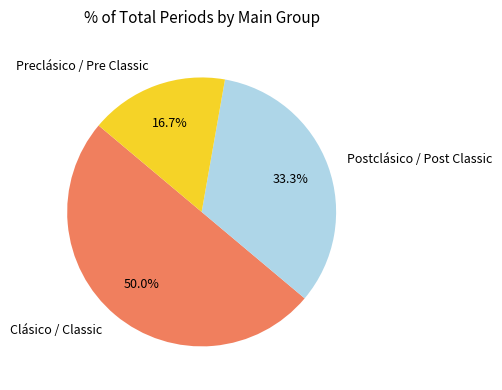

Between Preclásico / Pre Classic and Postclásico / Post Classic, which is larger?

Postclásico / Post Classic